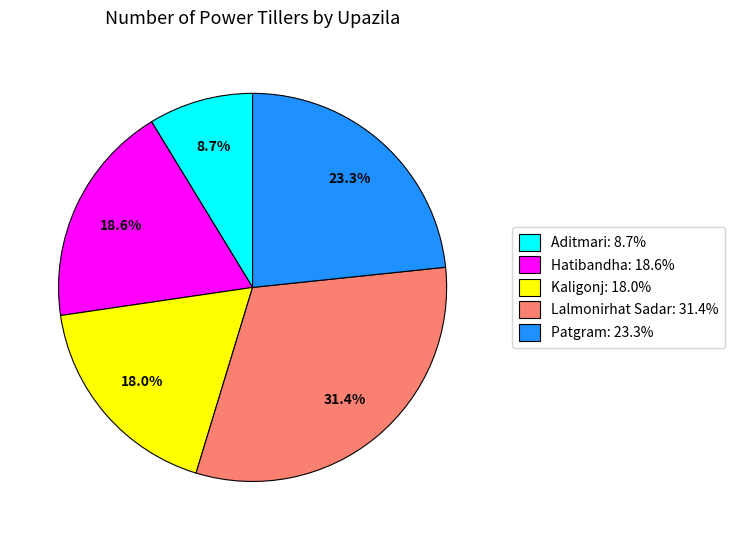

Which has a higher value, Lalmonirhat Sadar or Aditmari?

Lalmonirhat Sadar